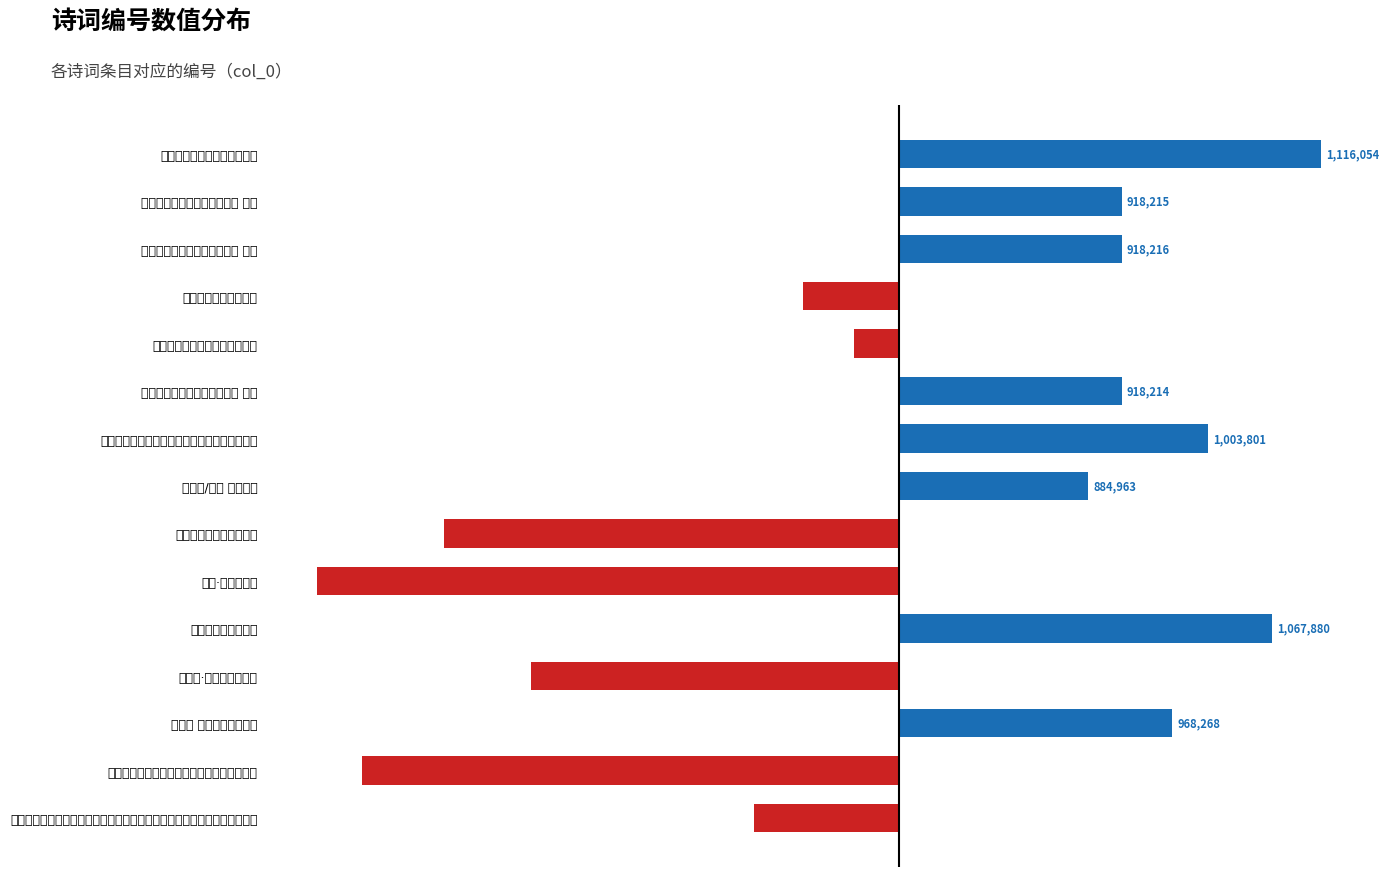

Does the chart contain any negative values?

Yes